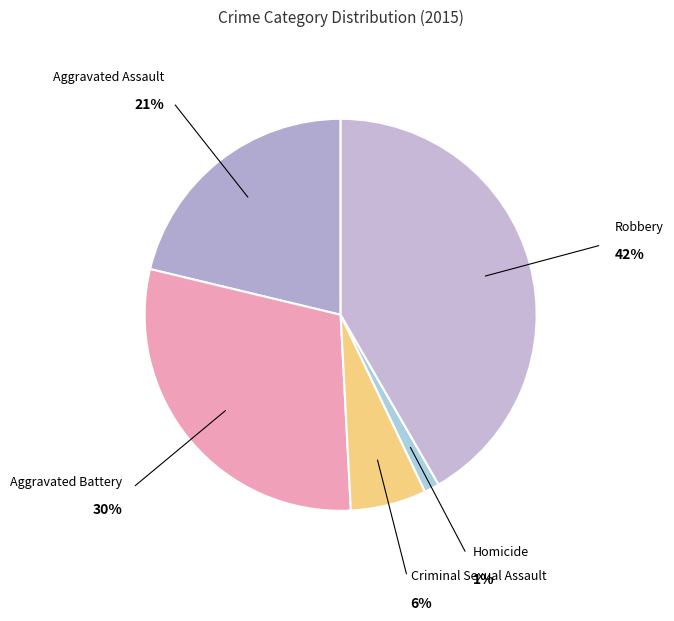

Count the number of slices in the pie.

5